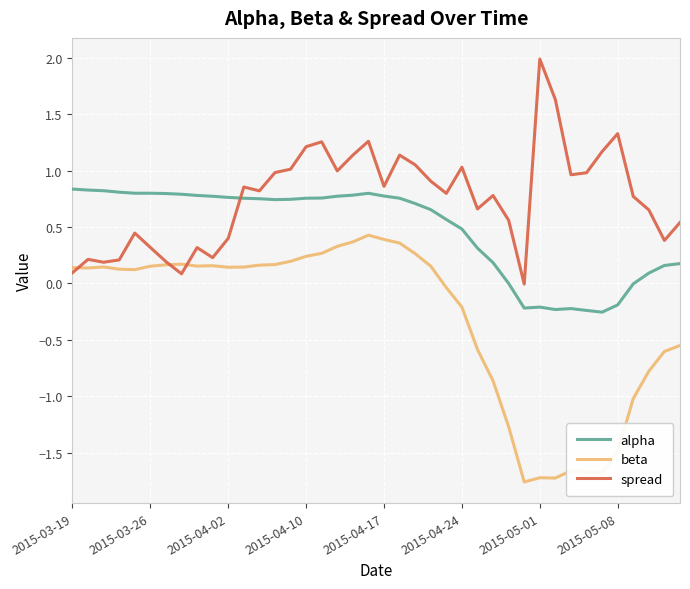

What is the sum of all alpha values?

19.0